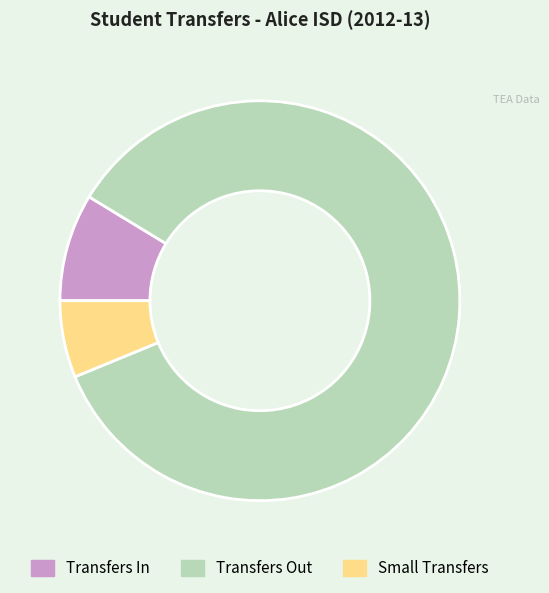

Count the number of slices in the pie.

3